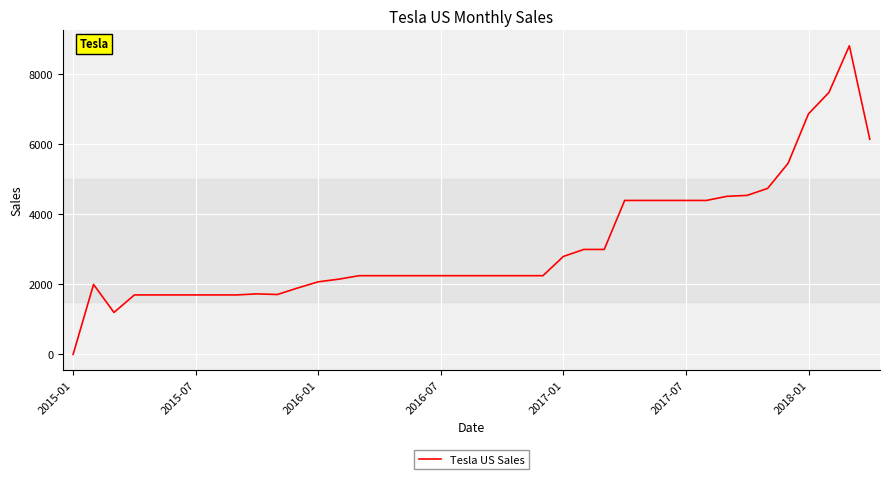

What is the difference between the maximum and minimum values?

8820